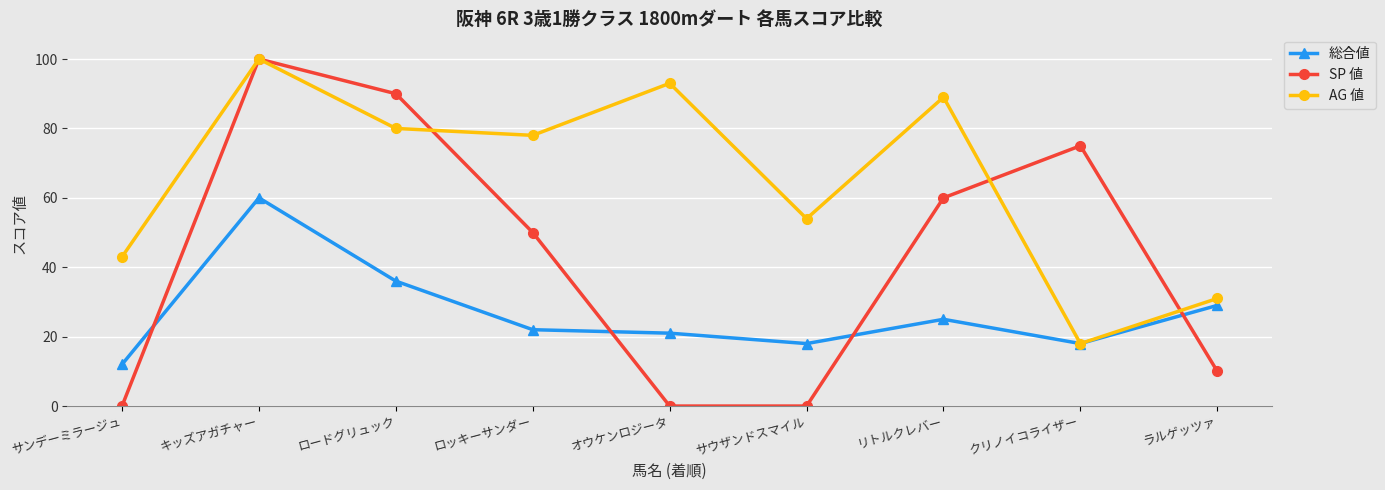

At which label is 総合値 closest to 36?

ロードグリュック